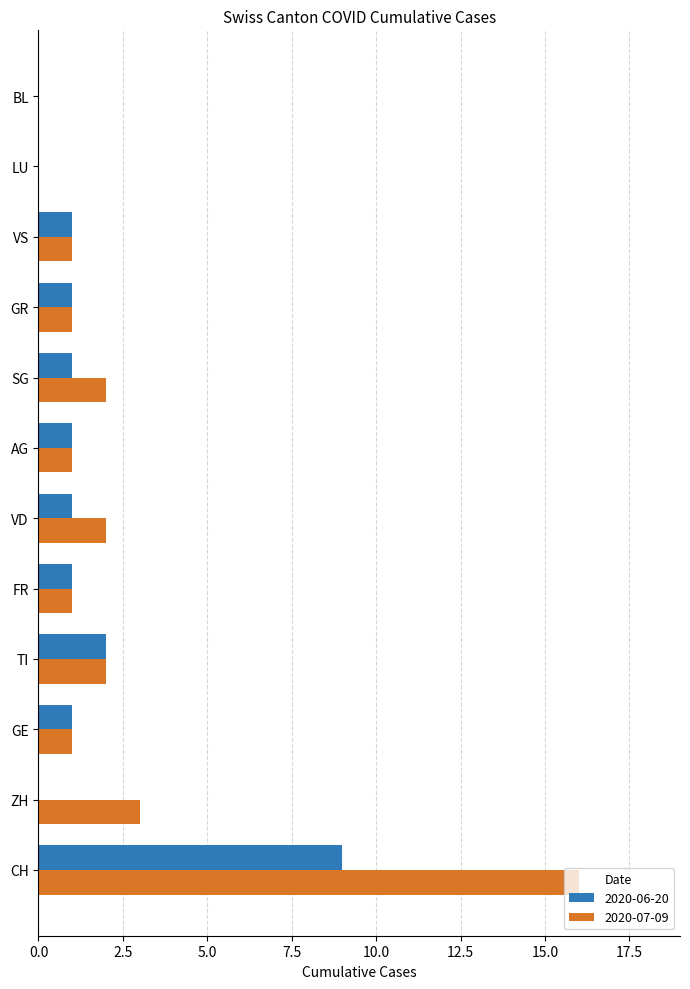

What is the sum of all 2020-07-09 values?

30